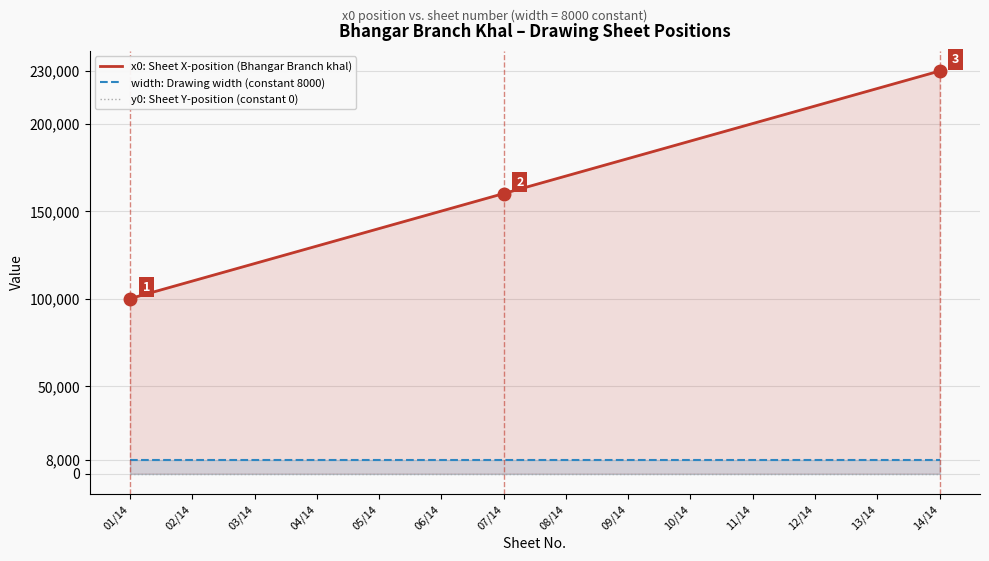

Rank the series at 13/14 from highest to lowest value.

x0: Sheet X-position (Bhangar Branch khal), width: Drawing width (constant 8000), y0: Sheet Y-position (constant 0)